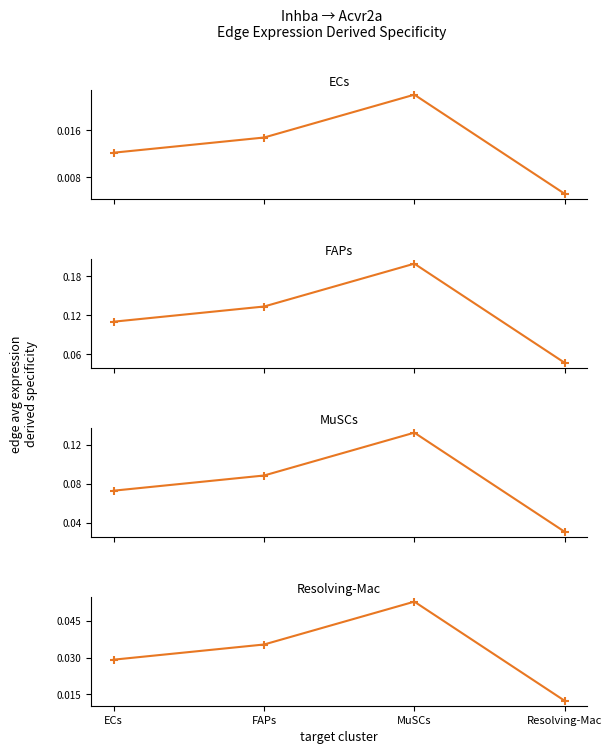

What is the label of the 2nd point from the right?

MuSCs